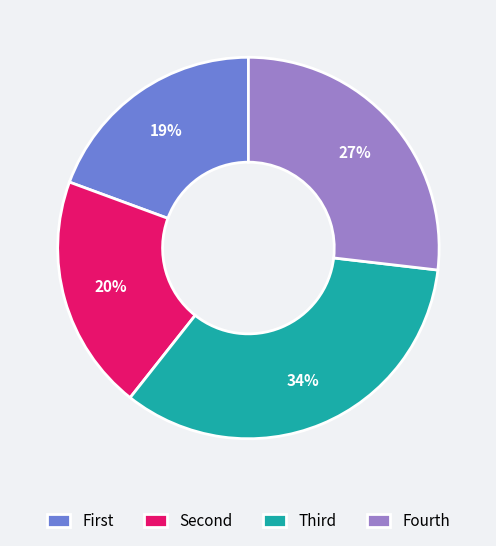

Does Fourth account for over 50% of the chart?

No